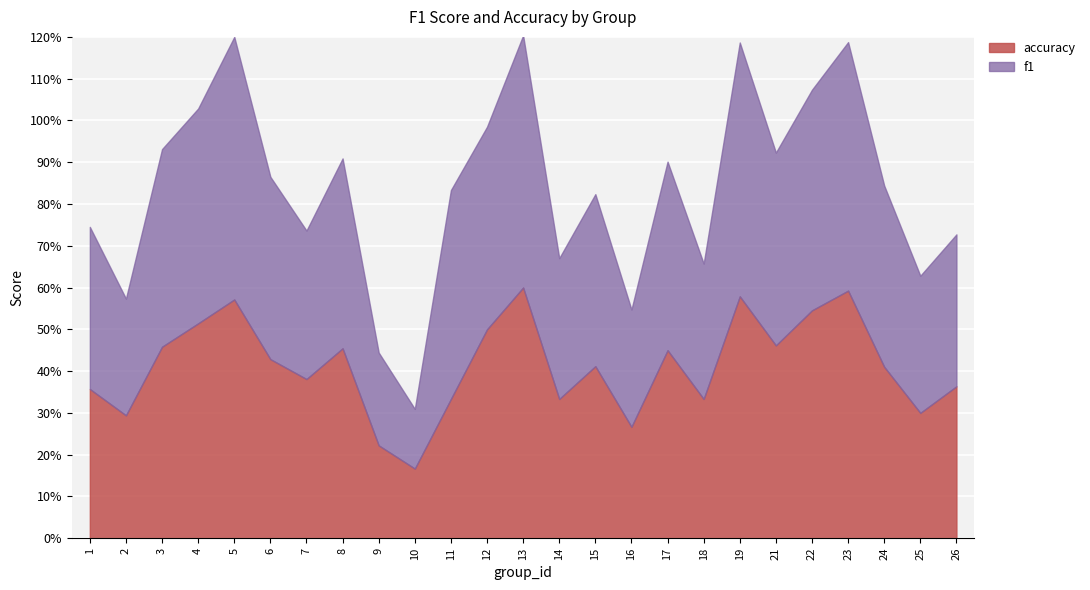

What is the sum of the f1 values at 12 and 25?

0.8